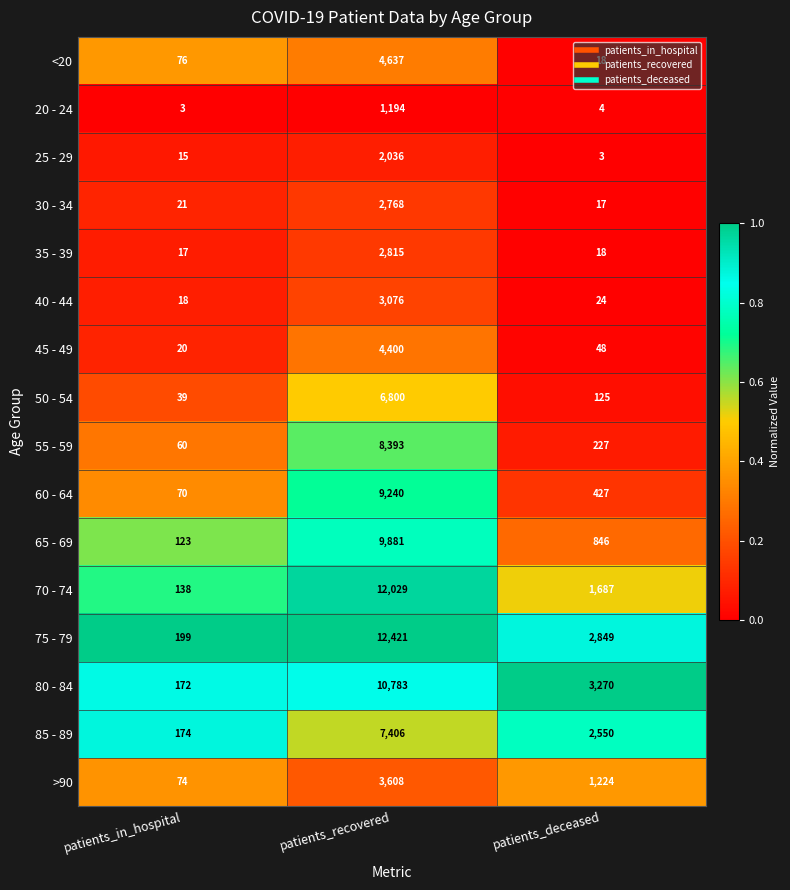

List the series in order of their peak value, highest first.

75 - 79, 70 - 74, 80 - 84, 65 - 69, 60 - 64, 55 - 59, 85 - 89, 50 - 54, <20, 45 - 49, >90, 40 - 44, 35 - 39, 30 - 34, 25 - 29, 20 - 24